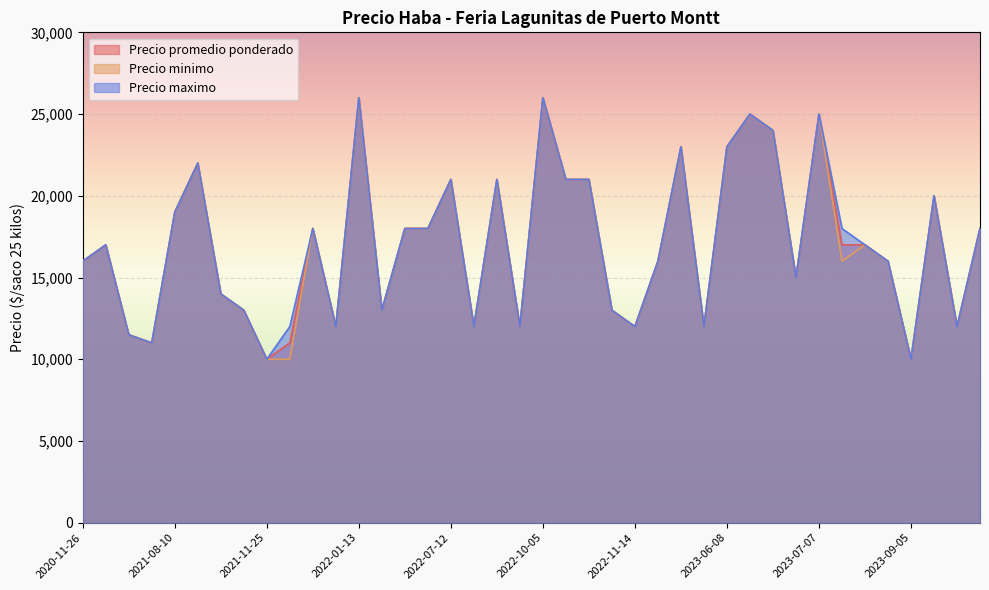

What is the difference between the Precio maximo values at 2022-01-20 and 2022-09-02?

8000